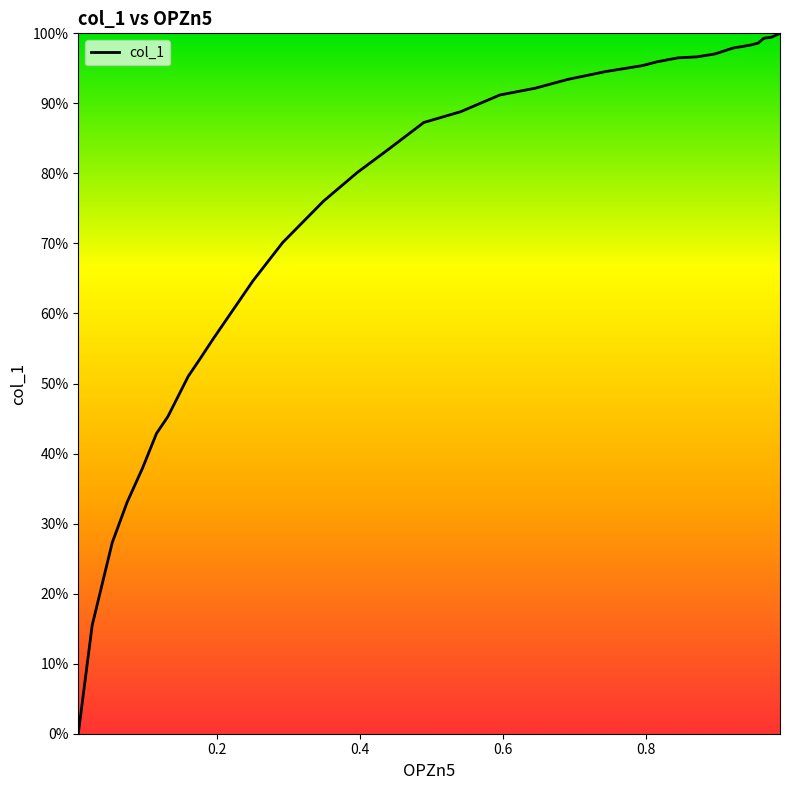

What is the difference between the maximum and minimum values?

100.0